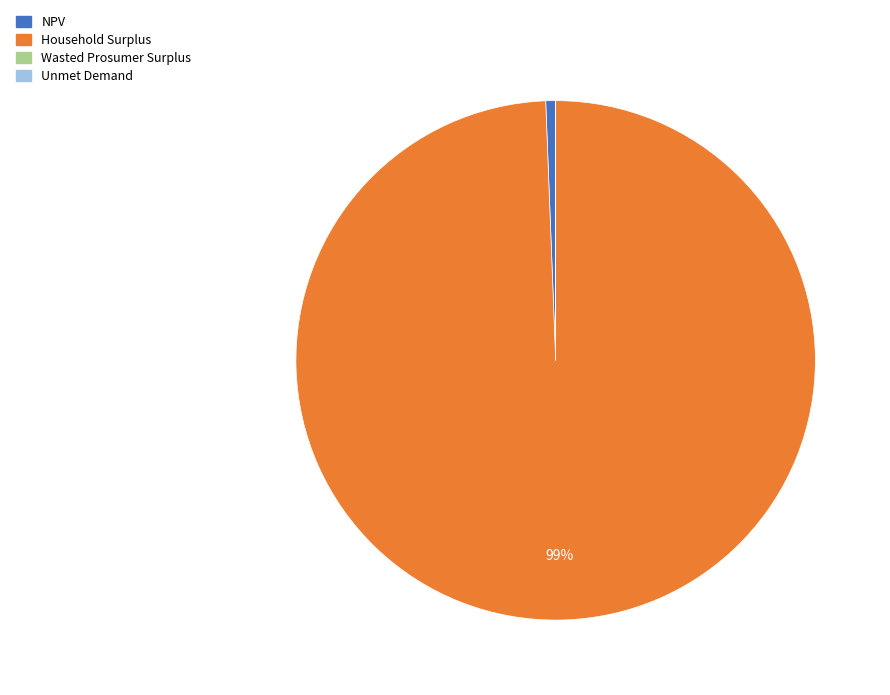

To the nearest percent, what portion does NPV represent?

1%